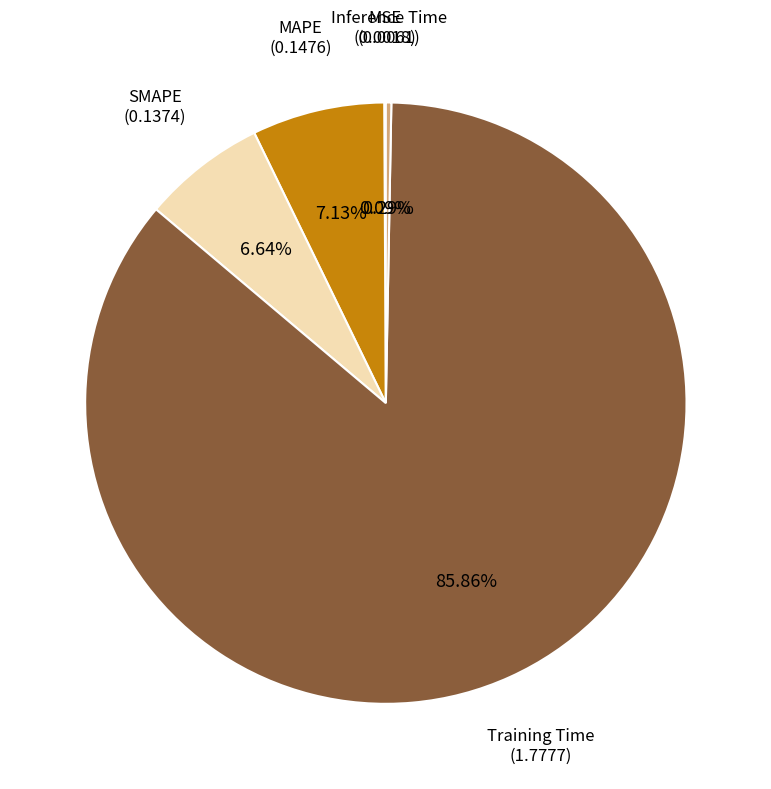

Does any single category account for the majority?

Yes